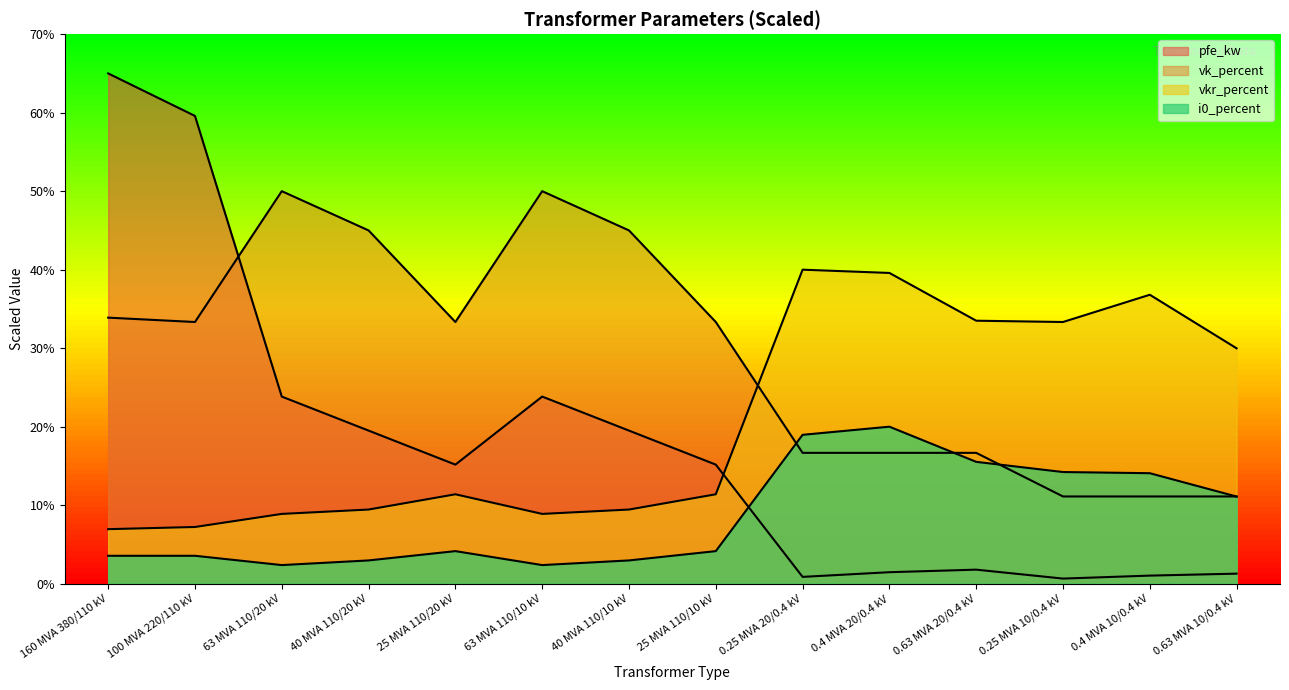

Count the number of categories in the chart.

14